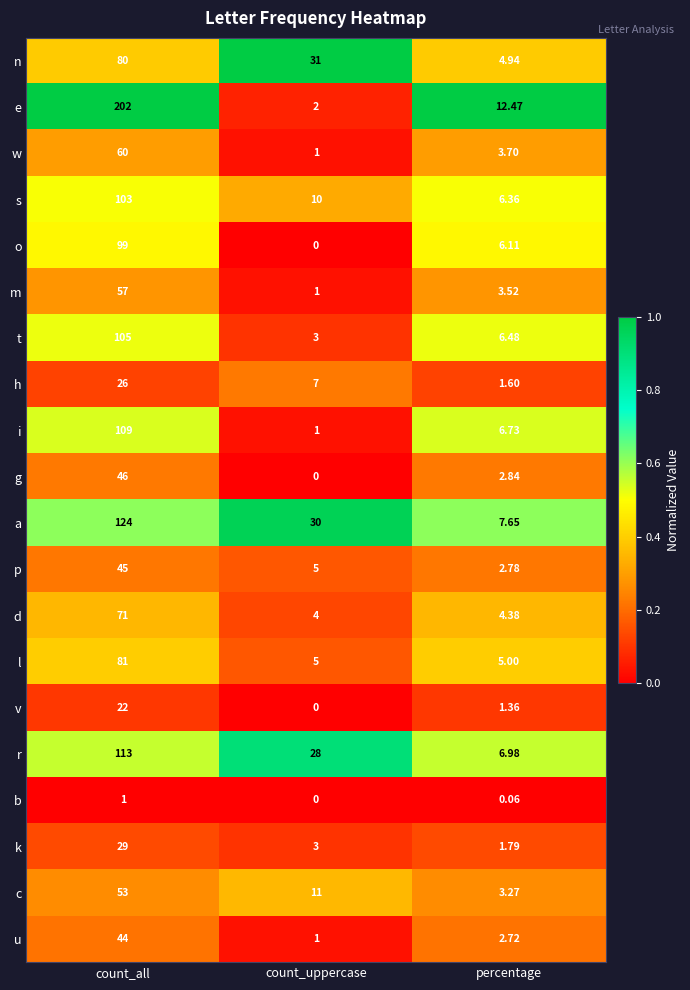

At how many categories does at least one series exceed 0?

3